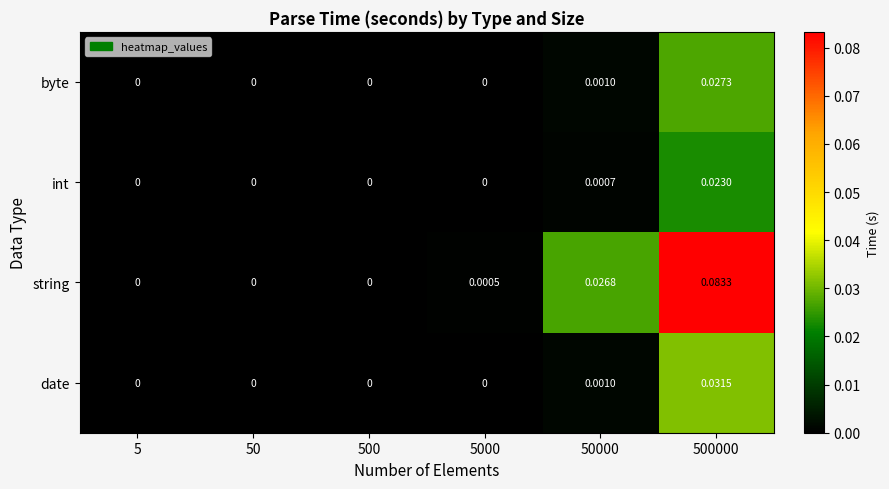

Which series changed the most between 50 and 500000?

string